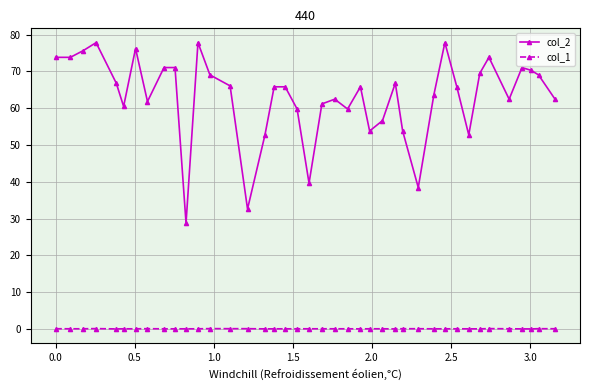

What is the maximum value shown in the chart?

77.8